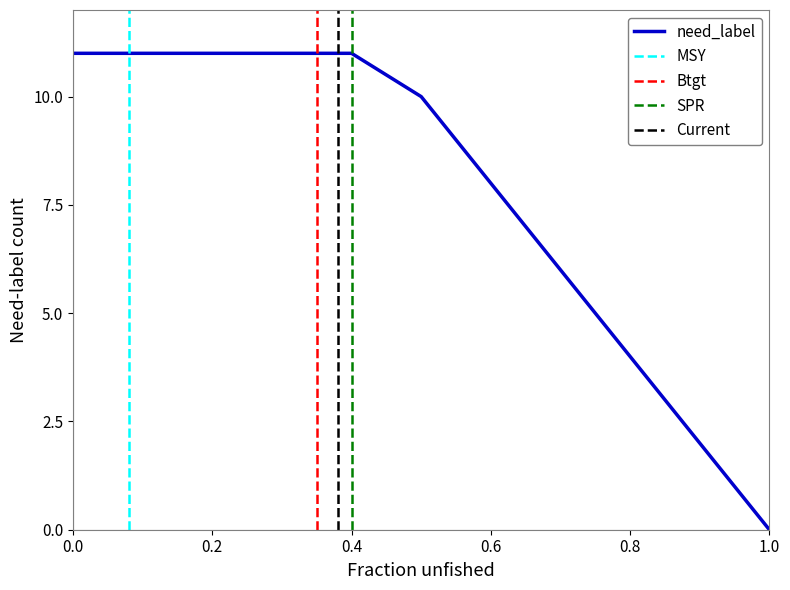

What is the maximum value for need_label?

11